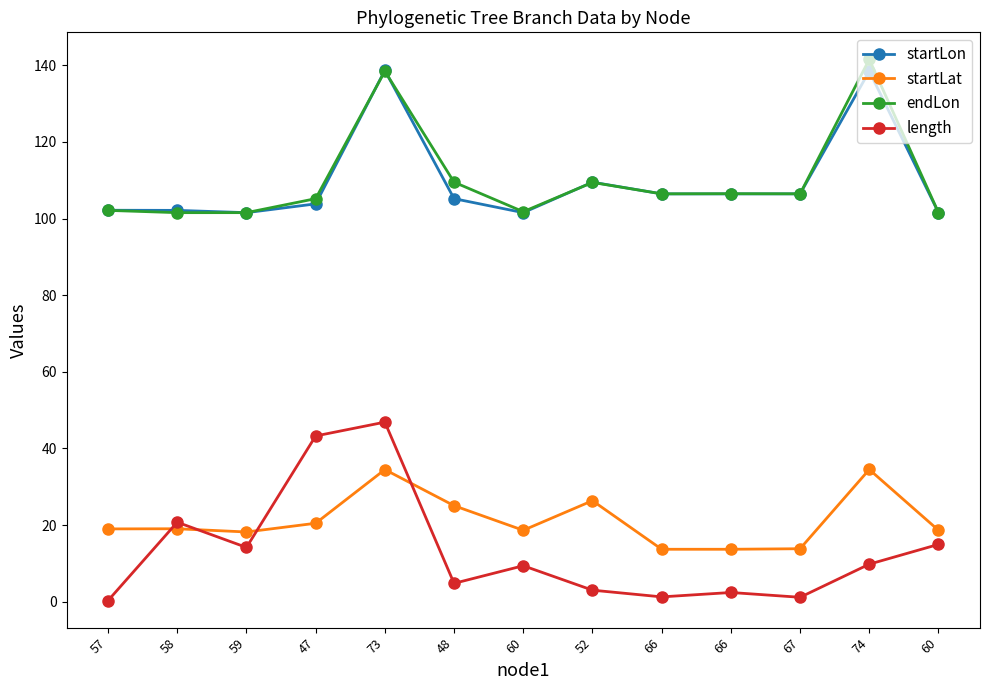

Which series has the largest range (max minus min)?

length